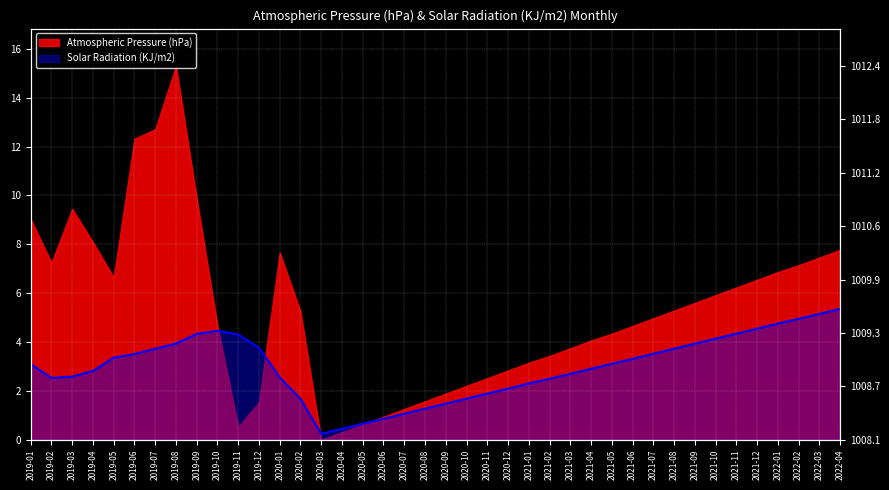

What is the change in value from 2019-06 to 2020-03?

-3.3